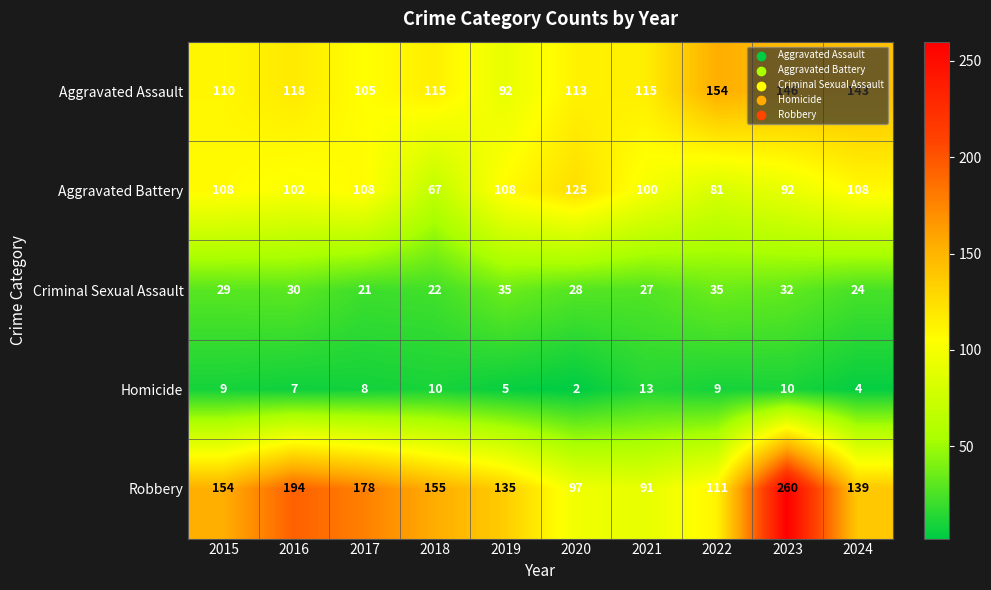

What is the spread (max minus min) of values at 2015?

145